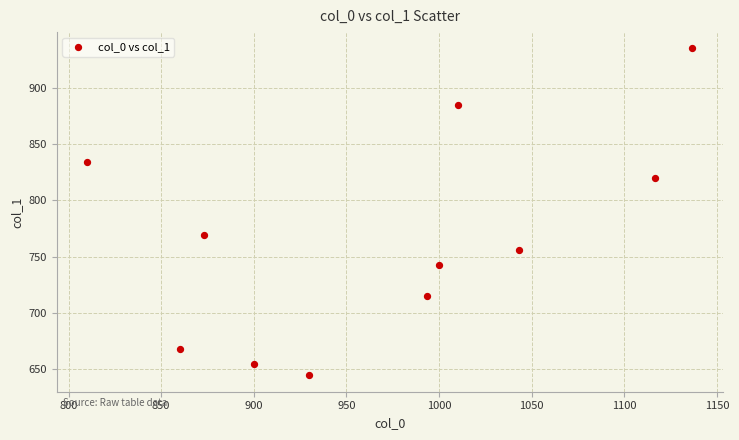

What is the range of X values (max minus min)?

326.7